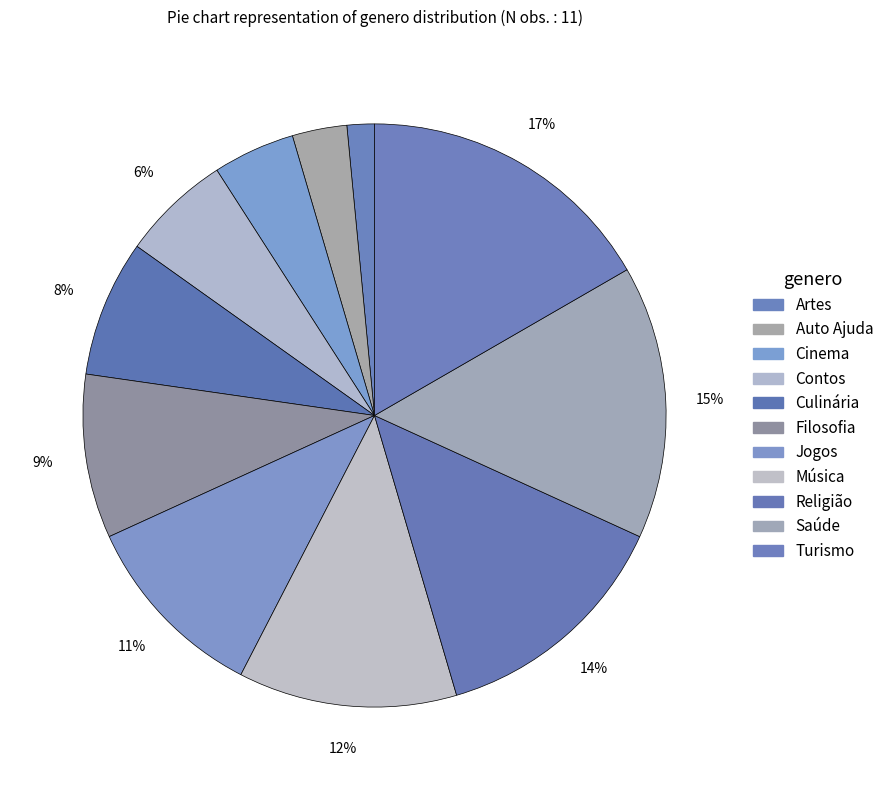

Which slice is the smallest?

Artes